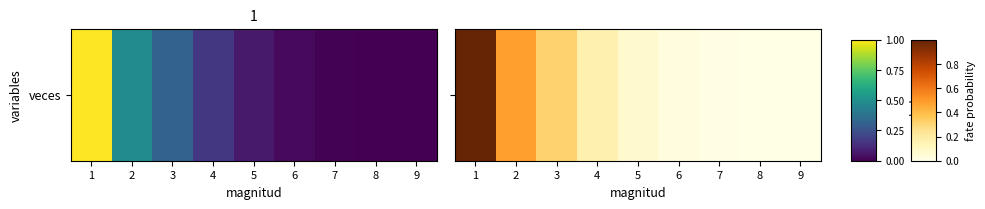

Is it true that the value at 1 is 1.0?

True